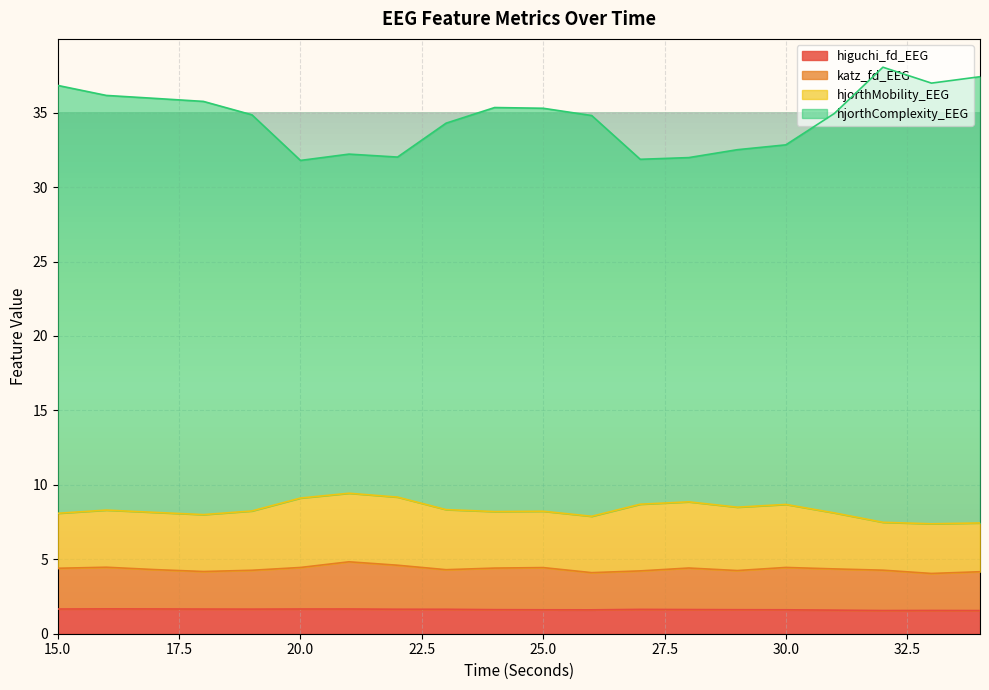

What is the maximum value for higuchi_fd_EEG?

1.7